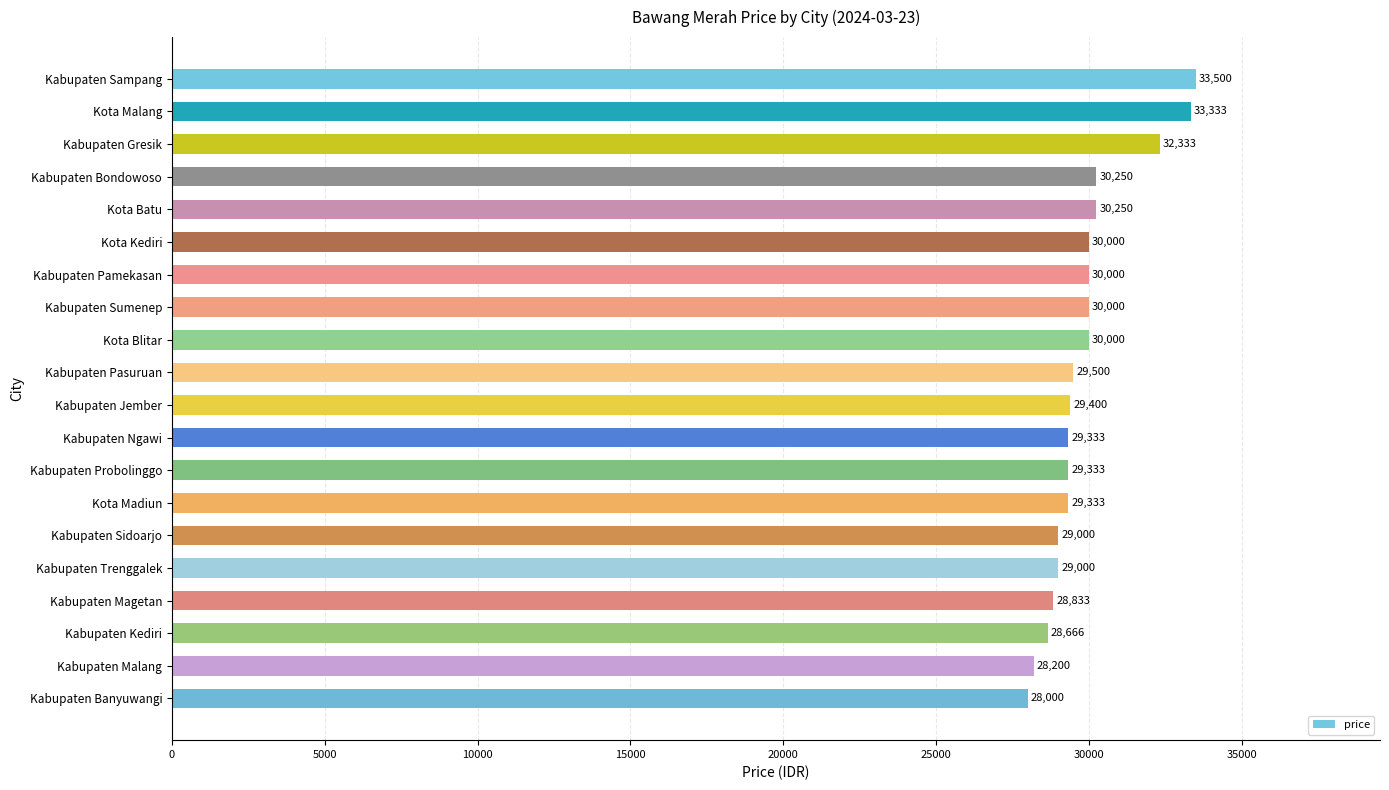

What is the approximate value at Kabupaten Trenggalek, to the nearest 100?

29000